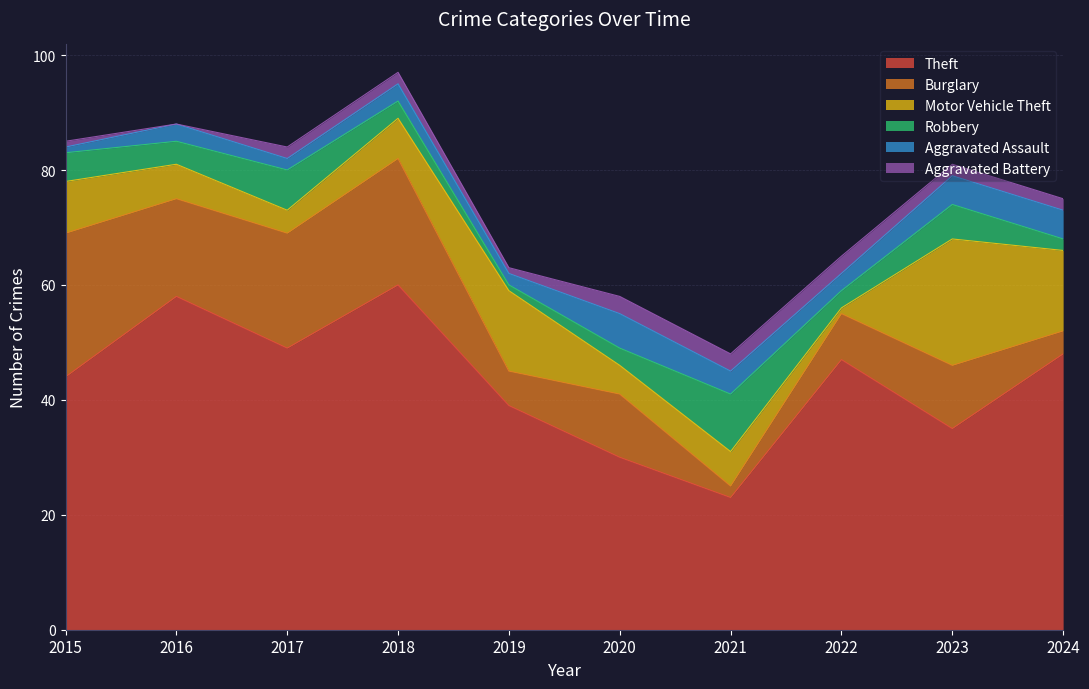

Reading left to right, list all the values displayed in this chart.

Theft: 44	58	49	60	39	30	23	47	35	48
Burglary: 25	17	20	22	6	11	2	8	11	4
Motor Vehicle Theft: 9	6	4	7	14	5	6	1	22	14
Robbery: 5	4	7	3	1	3	10	3	6	2
Aggravated Assault: 1	3	2	3	2	6	4	3	5	5
Aggravated Battery: 1	0	2	2	1	3	3	3	2	2